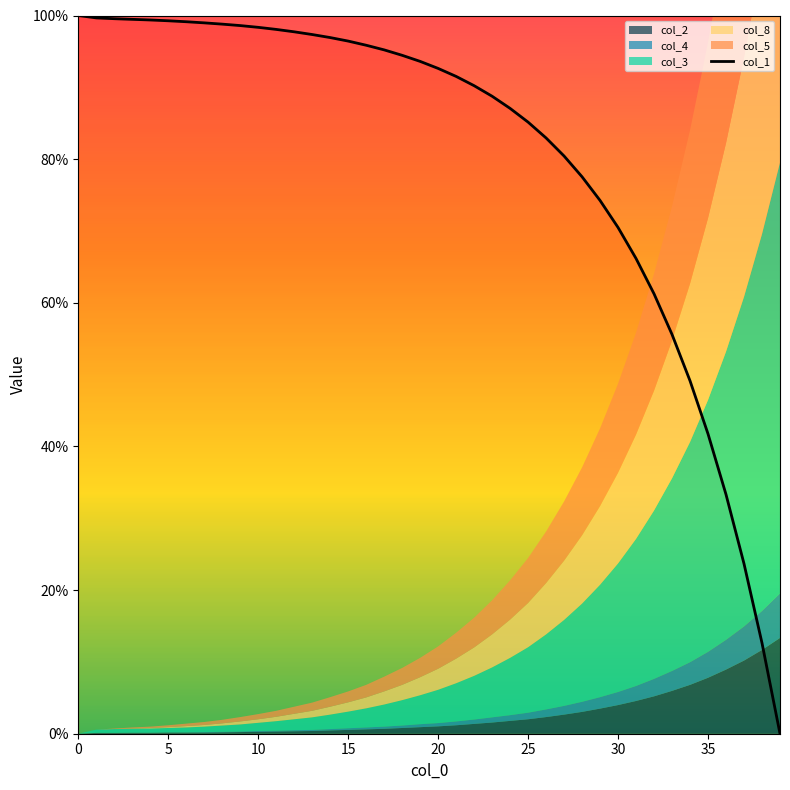

True or false: the data has more than 1 interior local peaks.

False